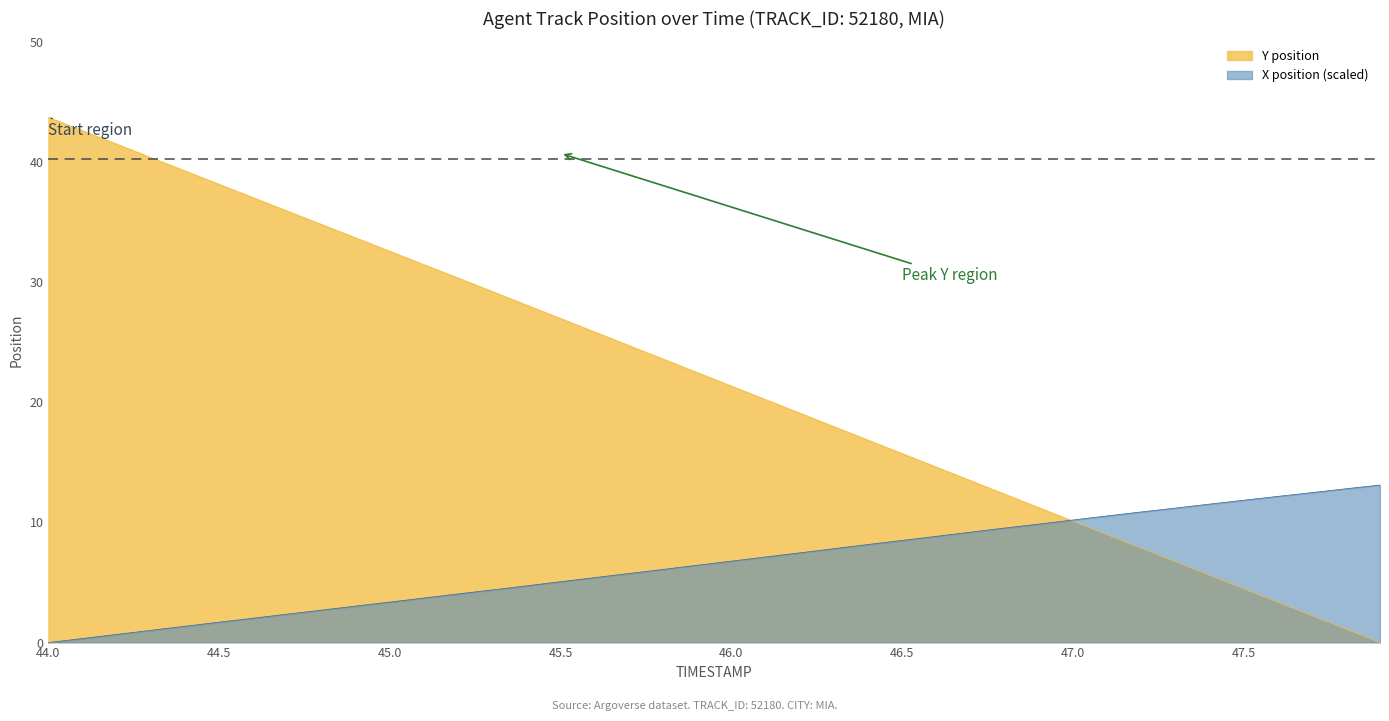

How many lines are shown in the chart?

2